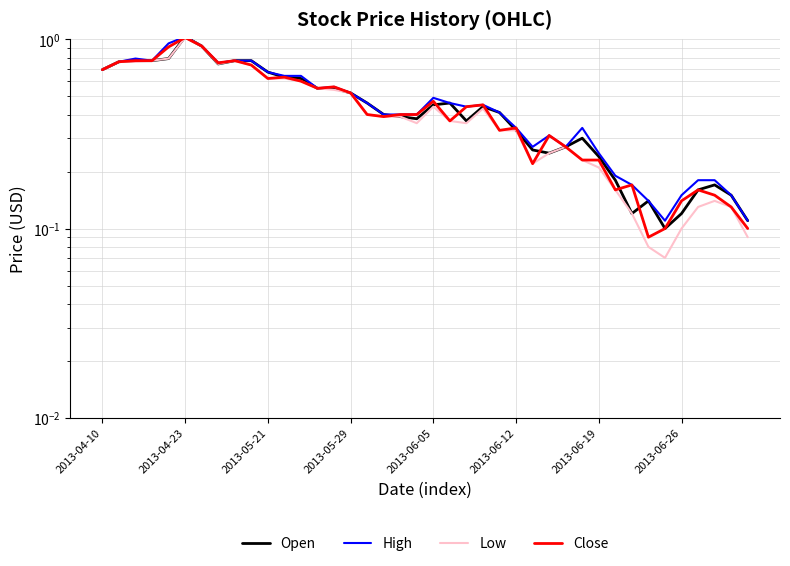

How many lines are shown in the chart?

4